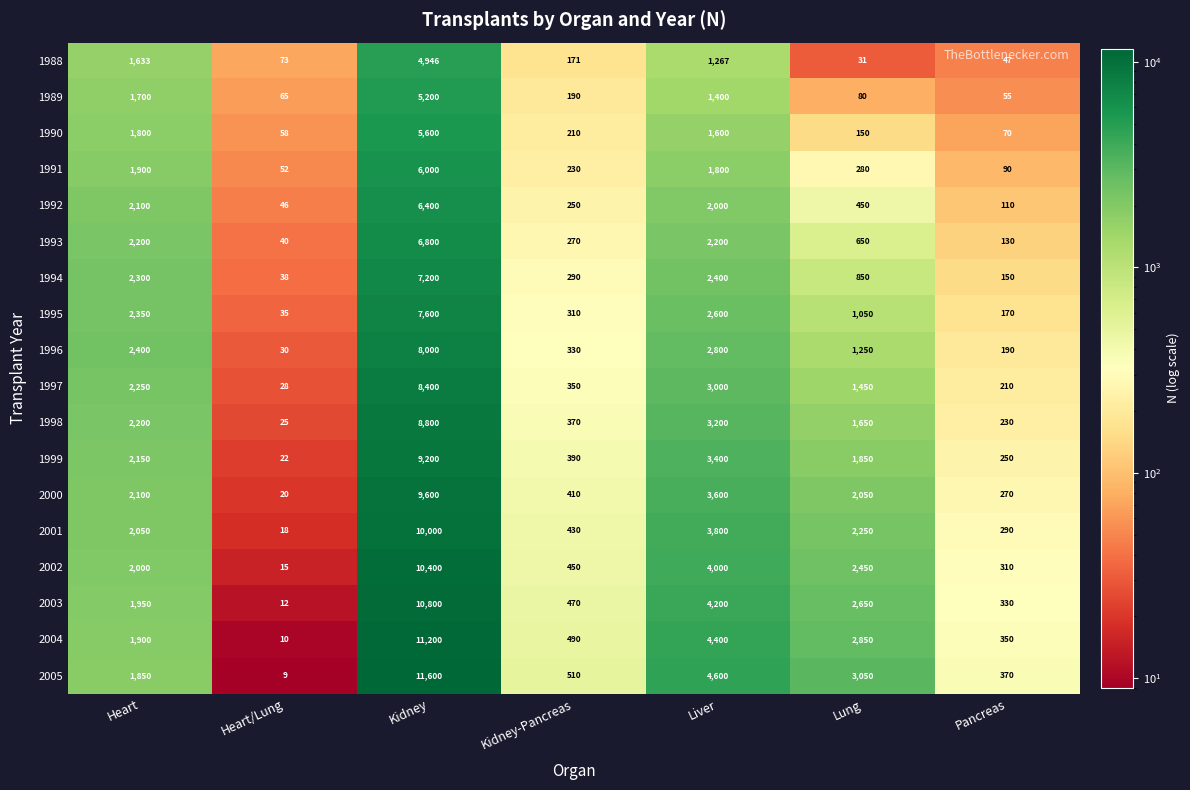

Which series has the largest total across all categories?

2005